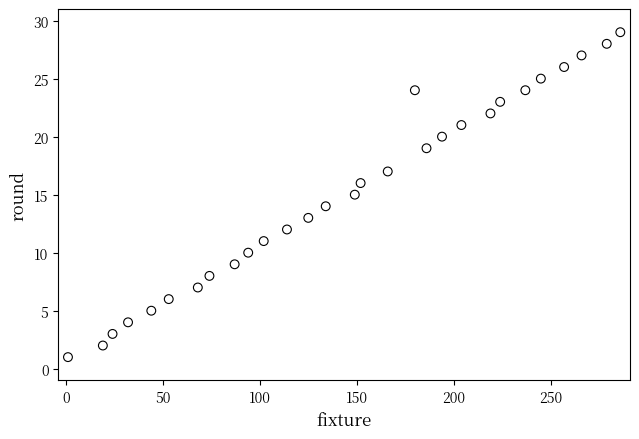

What is the range of Y values (max minus min)?

28